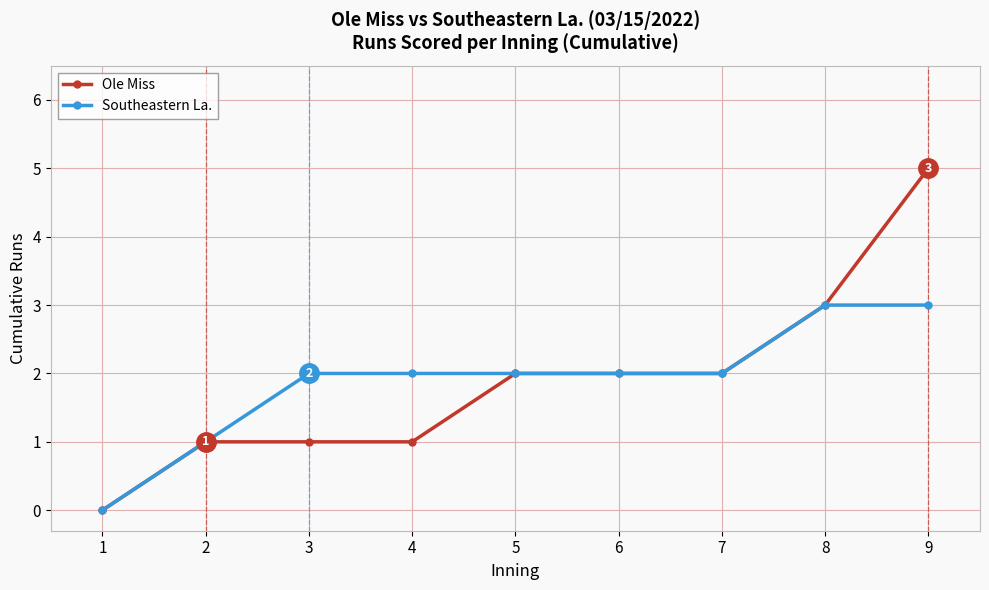

Rank the series by their maximum value, from highest to lowest.

Ole Miss, Southeastern La.